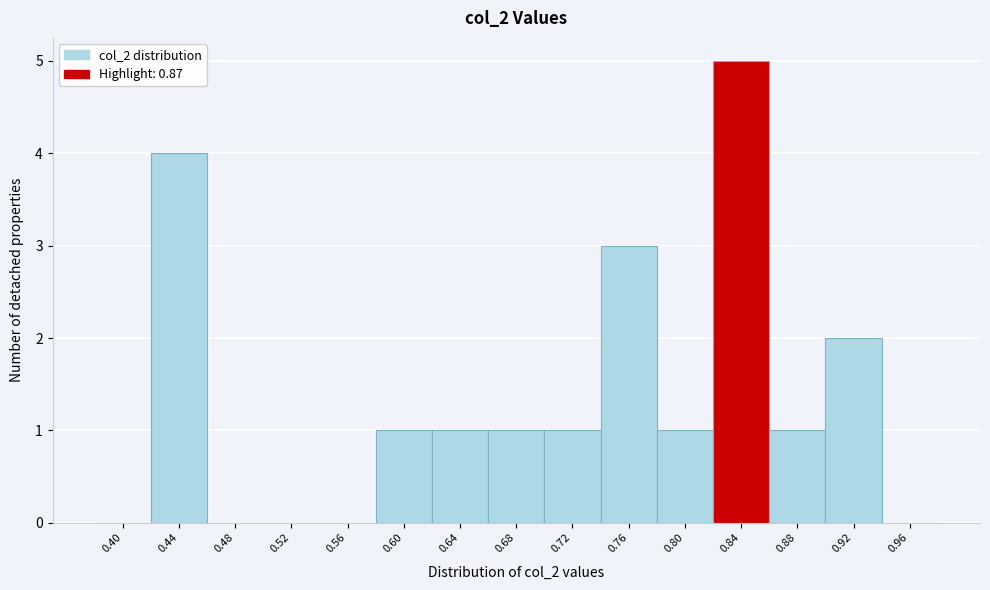

Reading left to right, extract all data points from this chart.

0.40=0	0.44=4	0.48=0	0.52=0	0.56=0	0.60=1	0.64=1	0.68=1	0.72=1	0.76=3	0.80=1	0.84=5	0.88=1	0.92=2	0.96=0